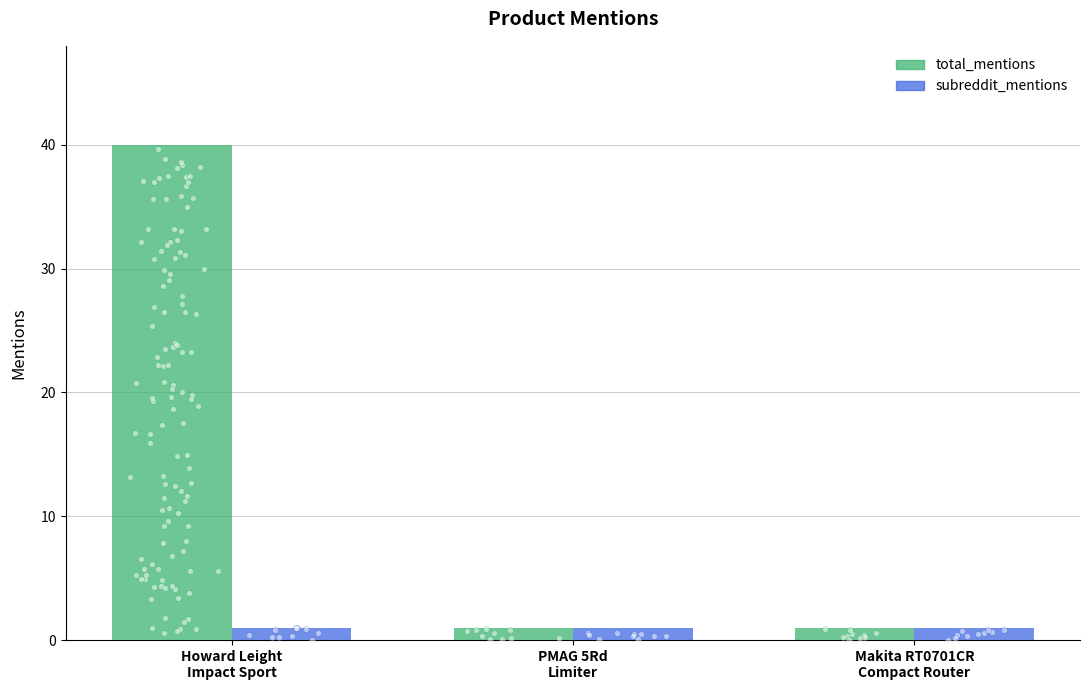

Which series has the largest total across all categories?

total_mentions